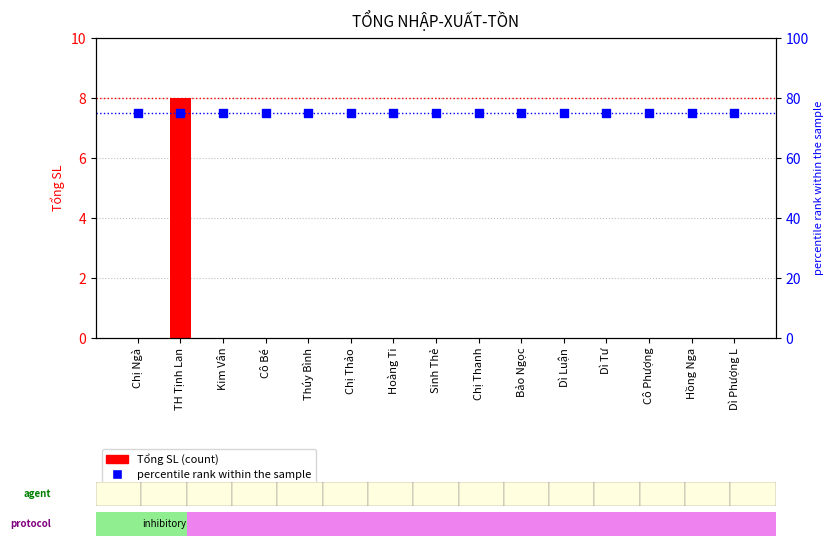

Is the value of Tổng SL at Chị Ngà greater than the value of percentile rank at Cô Bé?

No